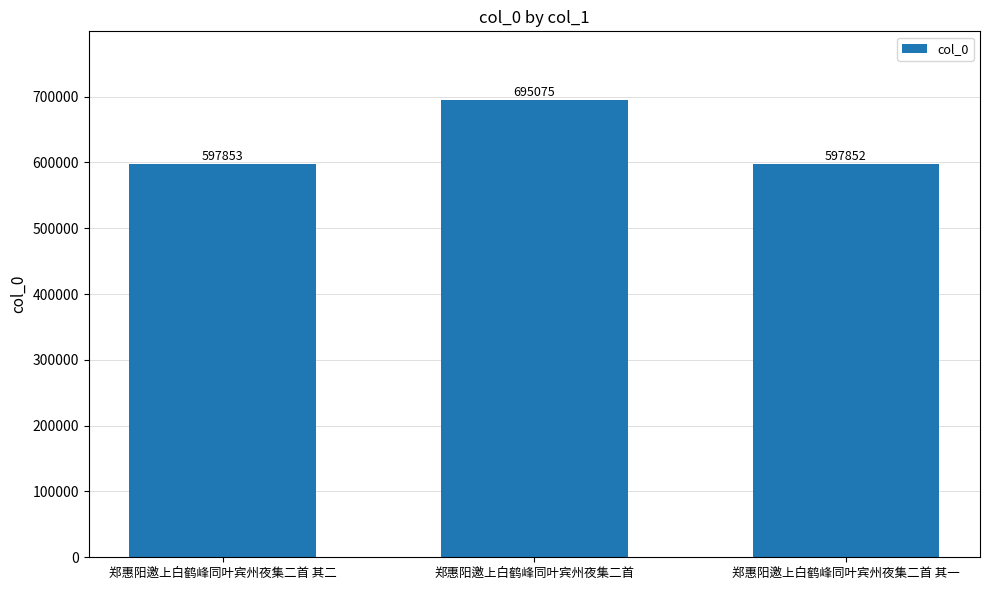

Reading right to left, what are all the values shown in this chart?

597852	695075	597853